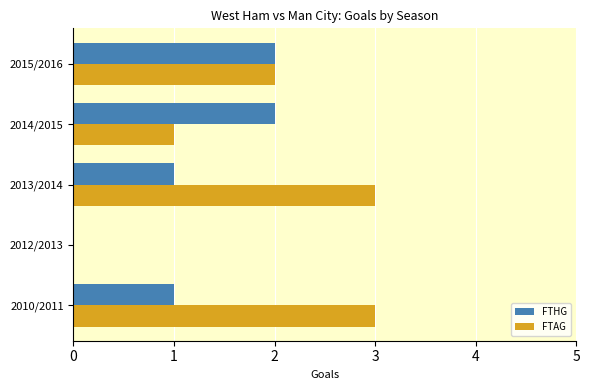

What is the sum of all FTHG values?

6